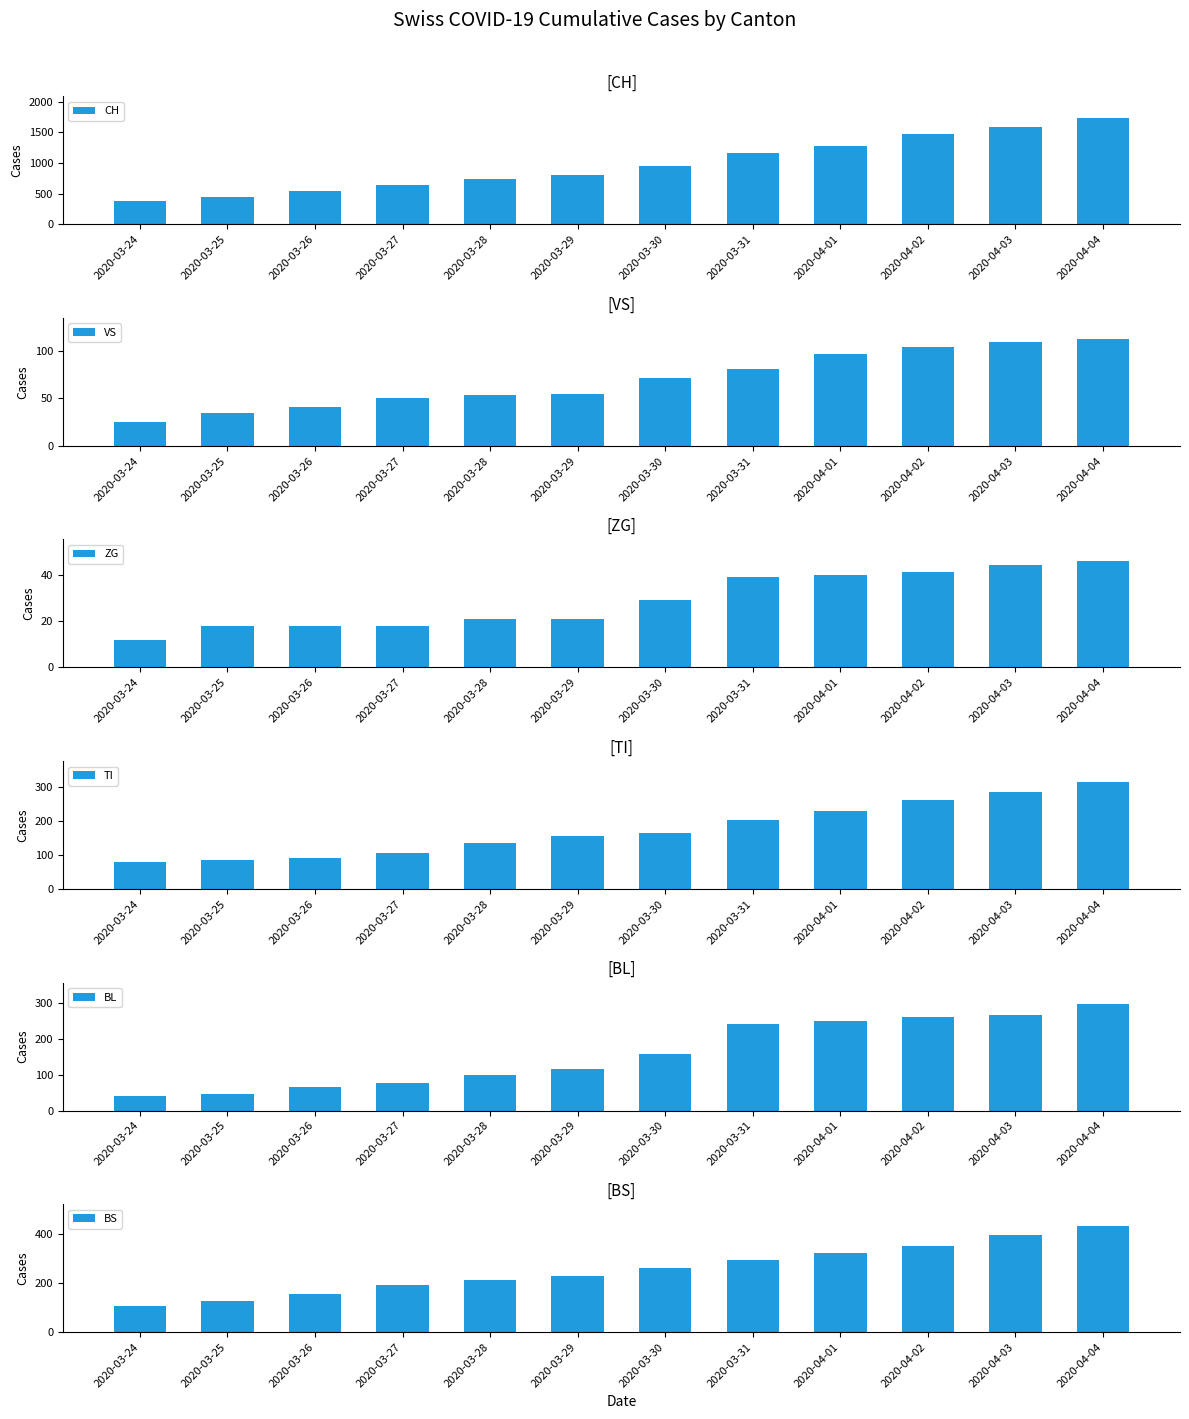

Rank the series by their maximum value, from highest to lowest.

CH, BS, TI, BL, VS, ZG